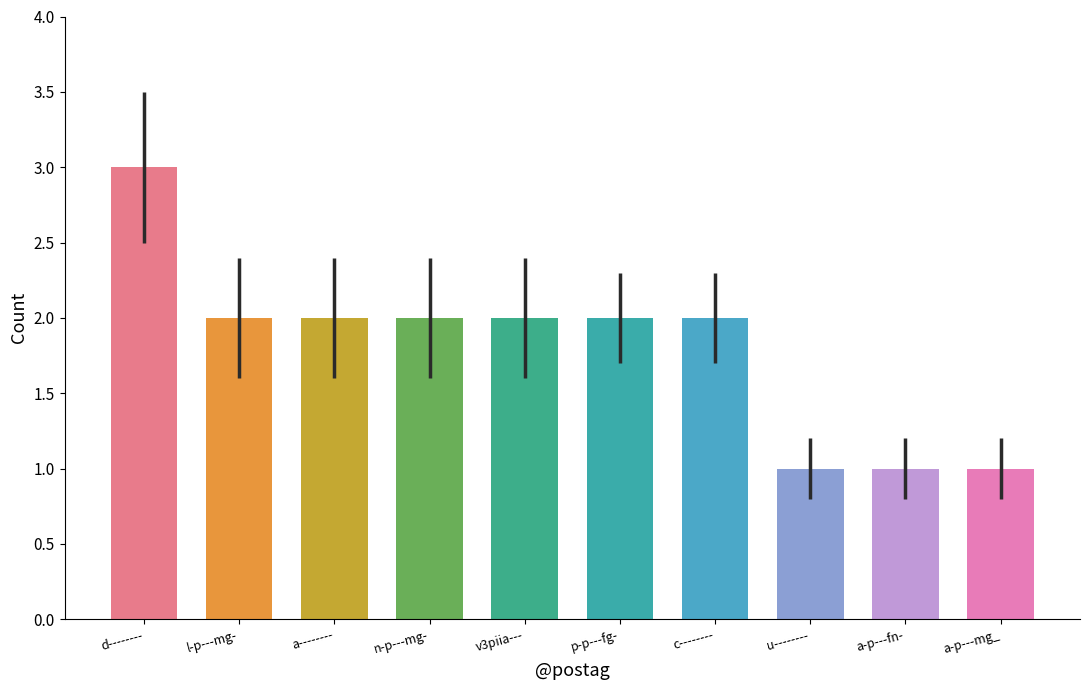

The chart shows a value of 2 at a--------. True or false?

True